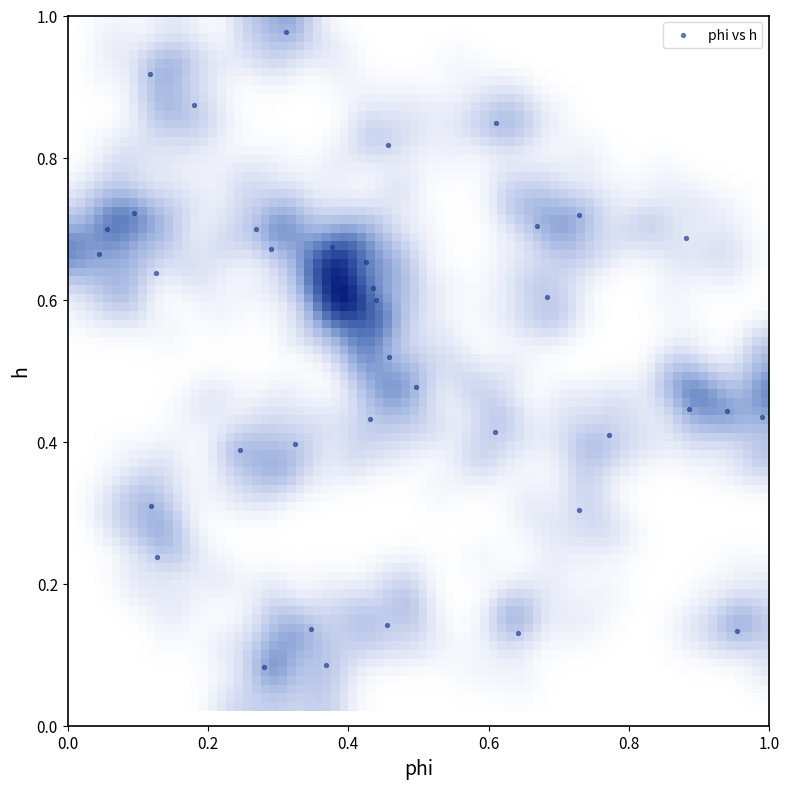

Count the number of points in this scatter plot.

40